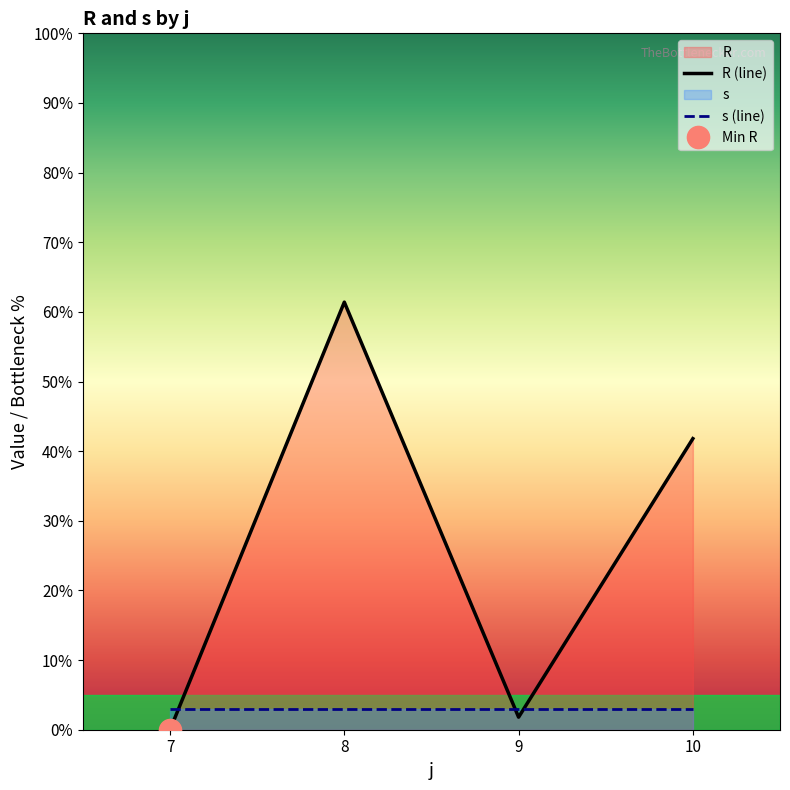

Reading right to left, list all the values displayed in this chart.

R (line): 41.8	1.8	61.4	0.0
s (line): 3.0	3.0	3.0	3.0